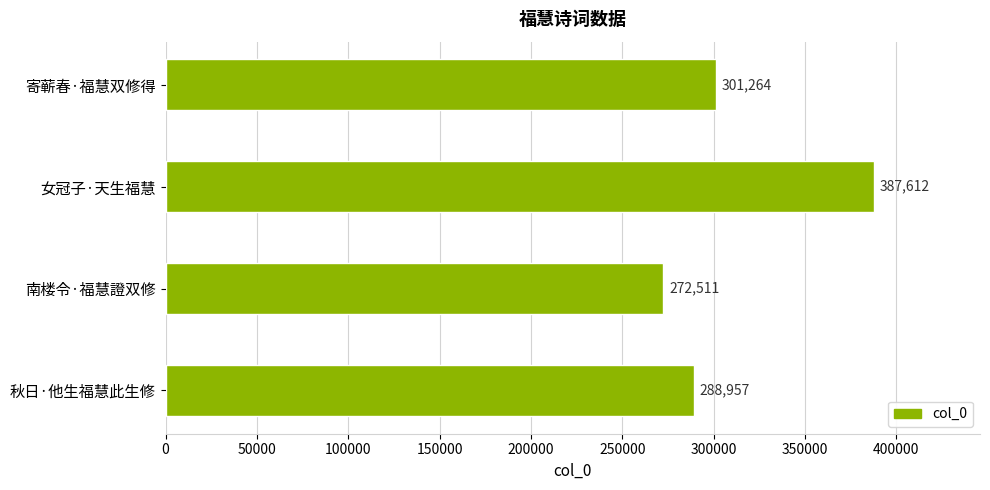

List the labels in order of value, largest first.

女冠子·天生福慧, 寄蕲春·福慧双修得, 秋日·他生福慧此生修, 南楼令·福慧證双修